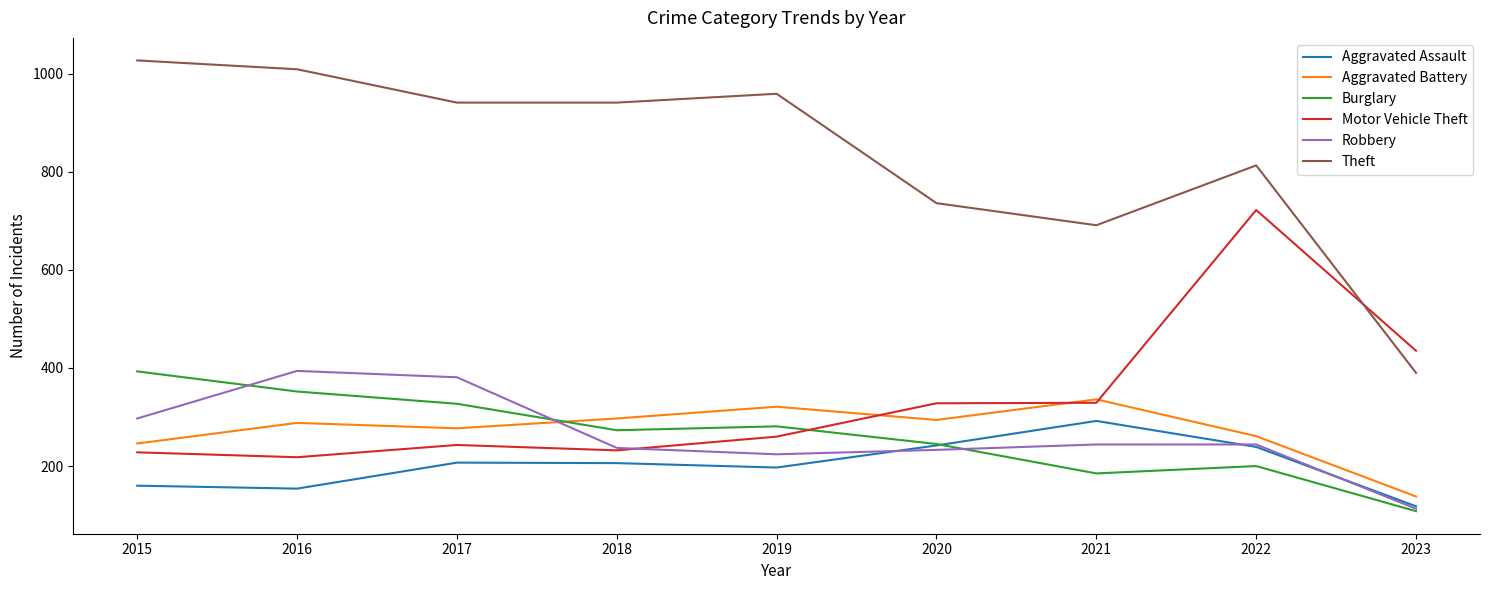

What are all the series names shown in the legend?

Aggravated Assault, Aggravated Battery, Burglary, Motor Vehicle Theft, Robbery, Theft